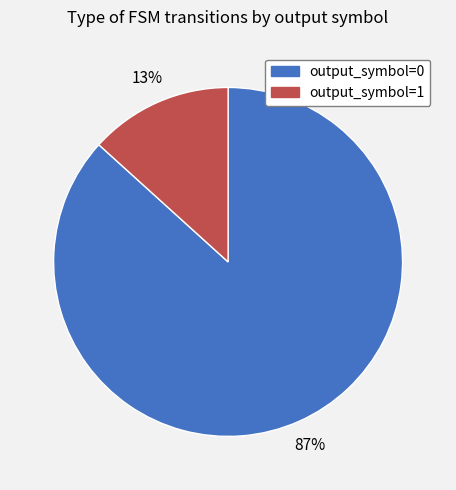

Which has a higher value, output_symbol=0 or output_symbol=1?

output_symbol=0